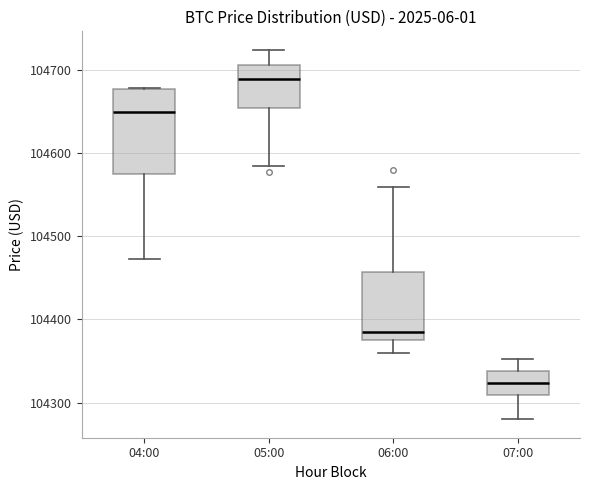

Which box's median line is the highest?

05:00